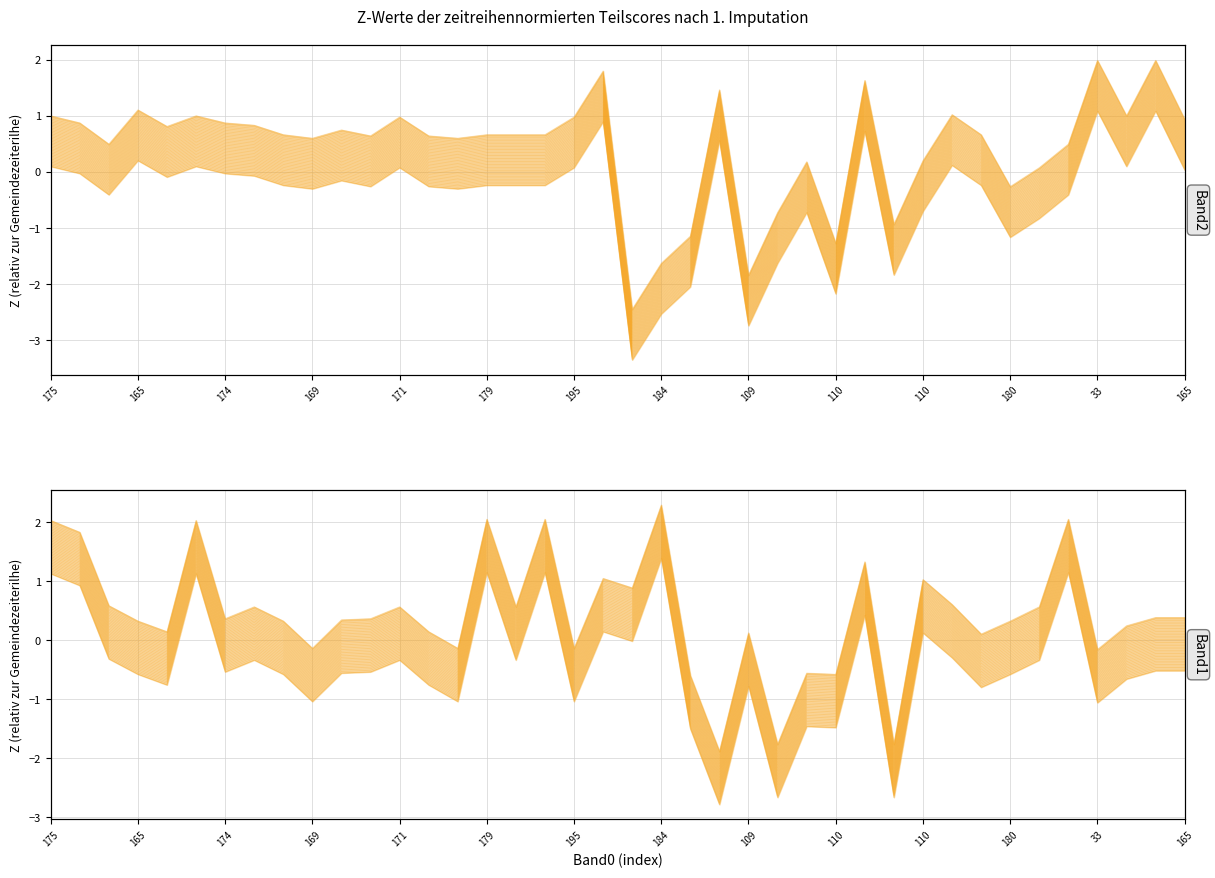

What is the value of the Band2 point at the 1st from the left?

0.1